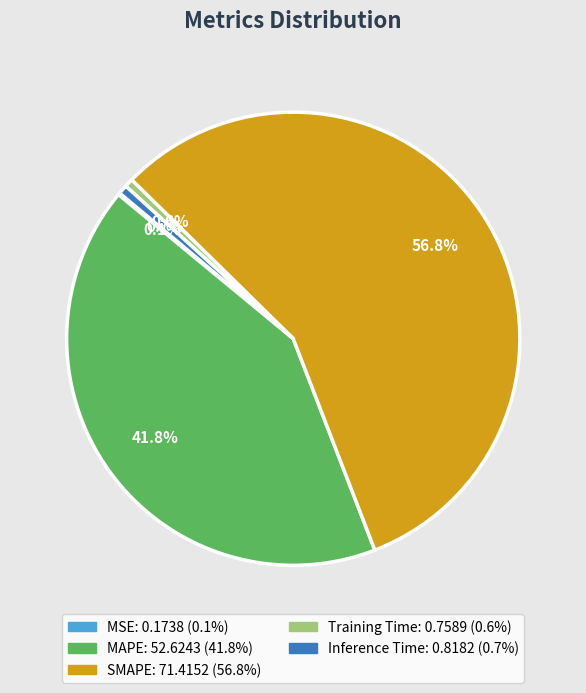

What is the largest slice in the pie chart?

SMAPE